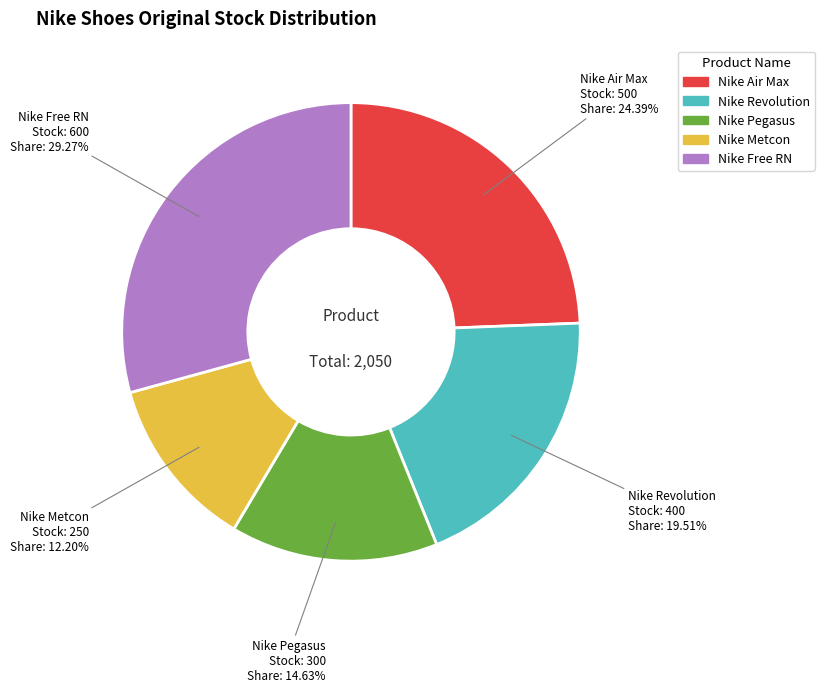

Which category has the smallest portion of the pie?

Nike Metcon